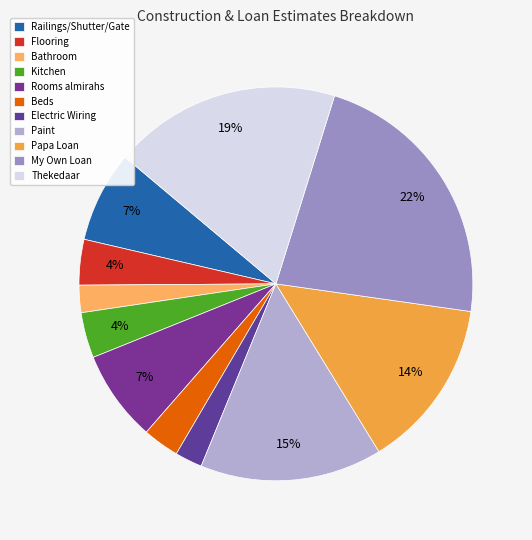

Does Thekedaar represent more than half of the total?

No